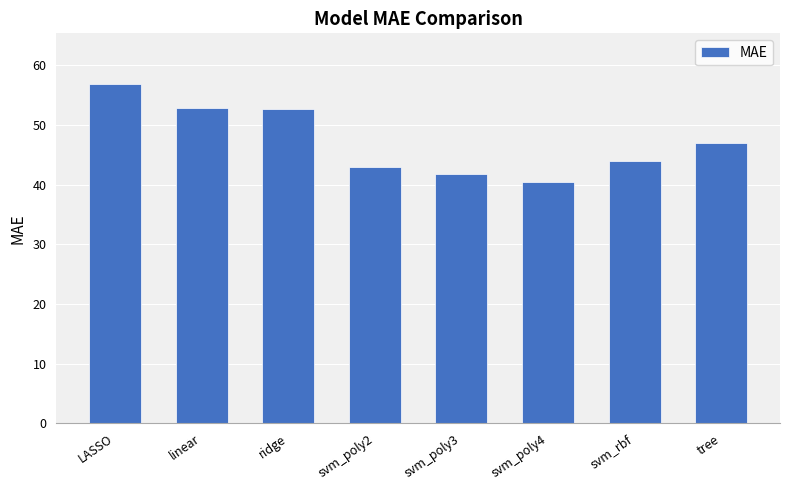

What position from the left is svm_poly2?

4